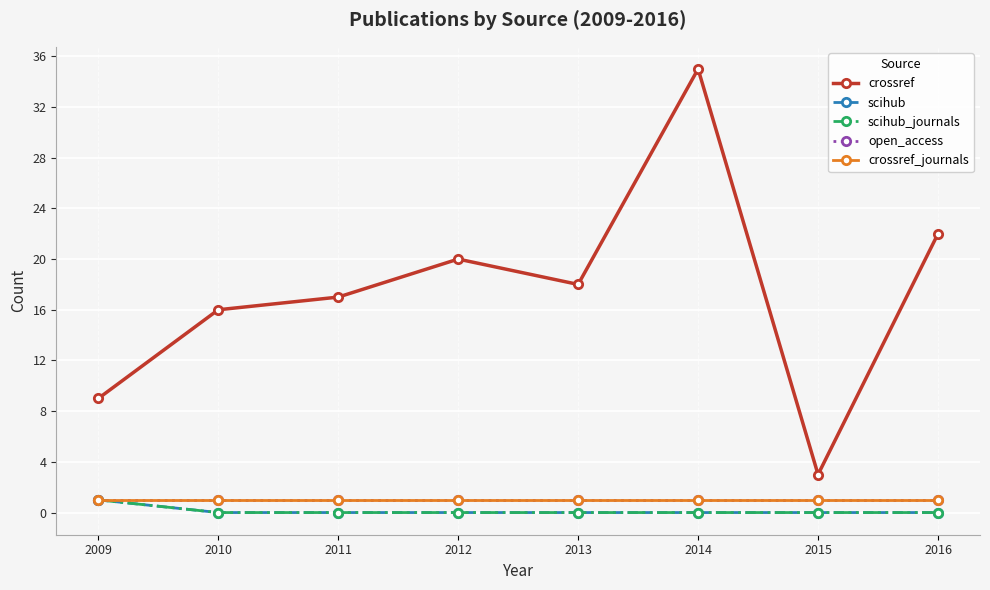

Which series has the widest spread of values?

crossref